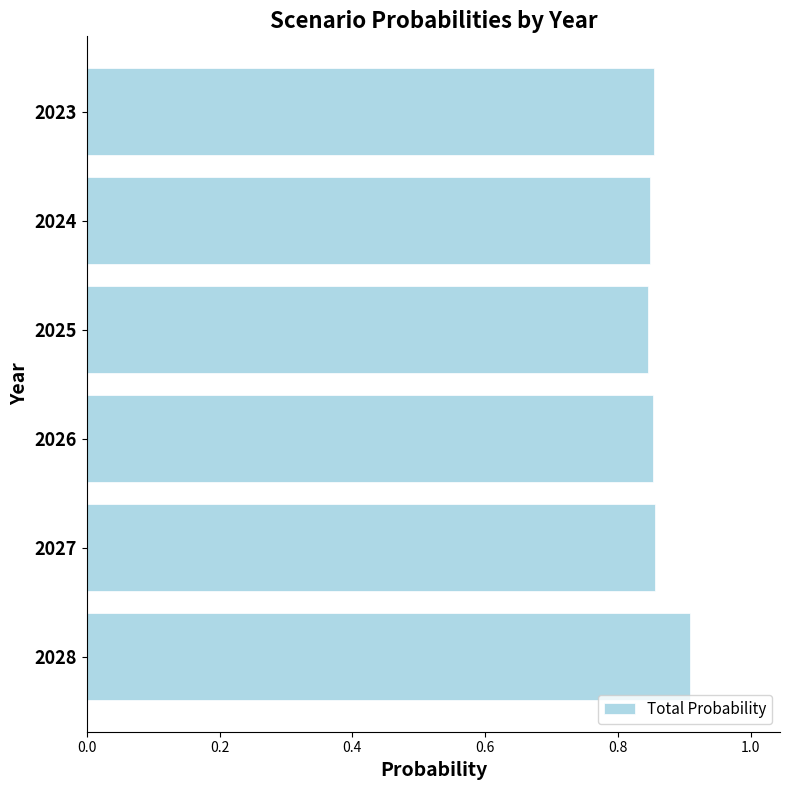

How many bars are there in total?

6